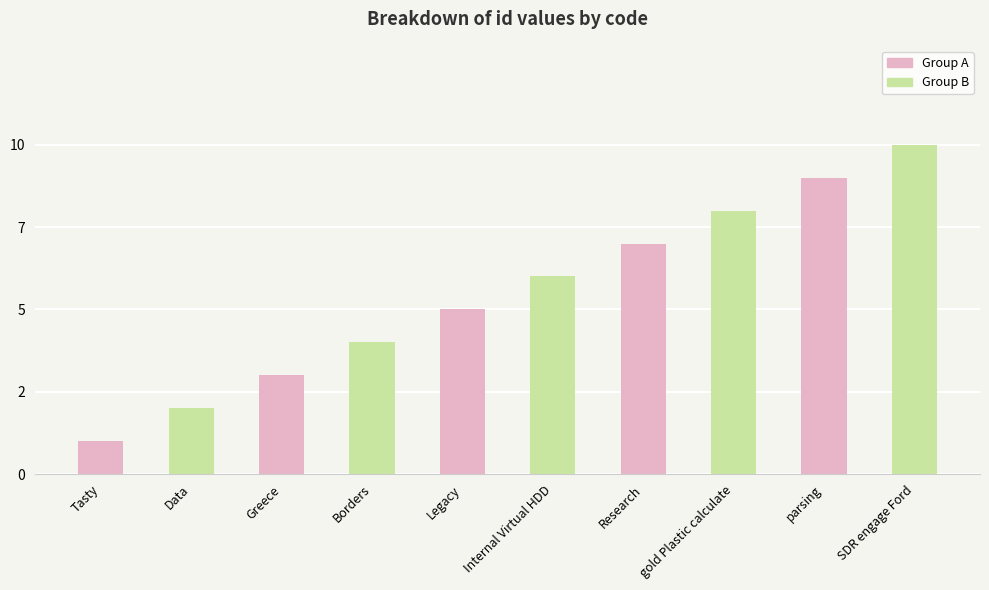

What is the minimum value shown in the chart?

1